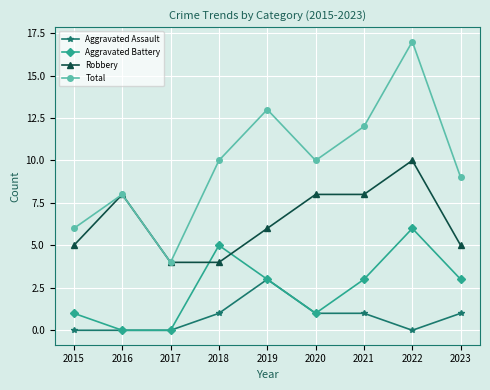

The value of Aggravated Assault at 2015 is -1. True or false?

False